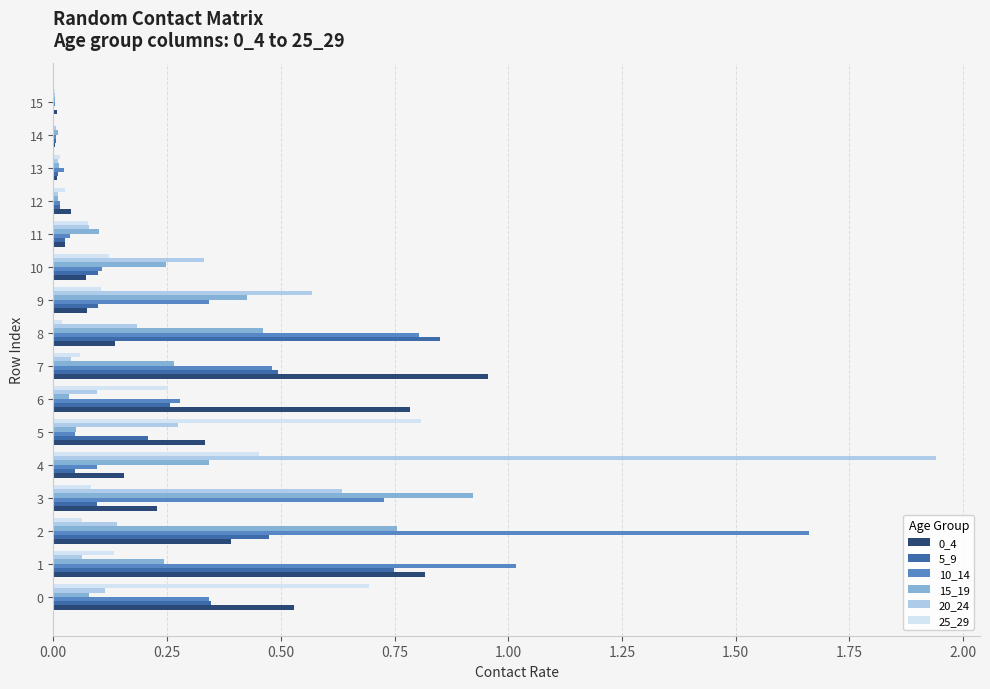

Which label corresponds to the largest value in the chart?

4